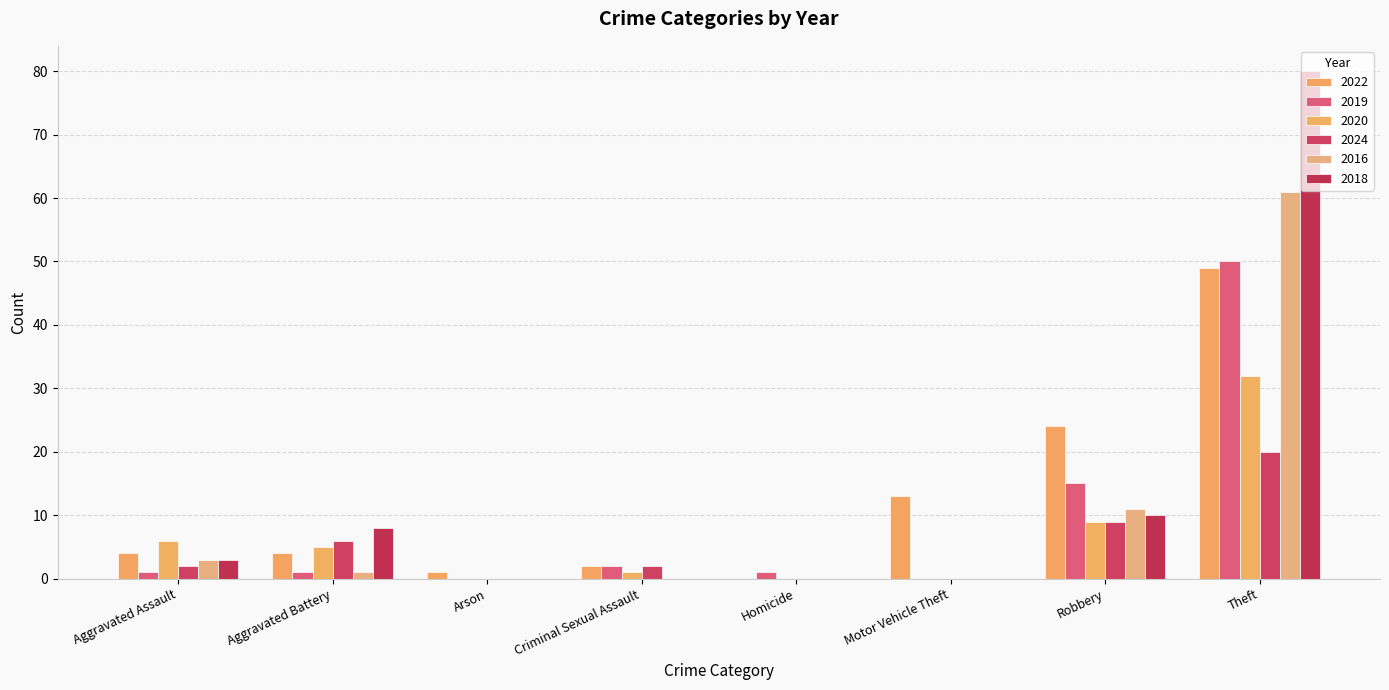

Between Arson and Robbery, which series saw the biggest shift?

2022